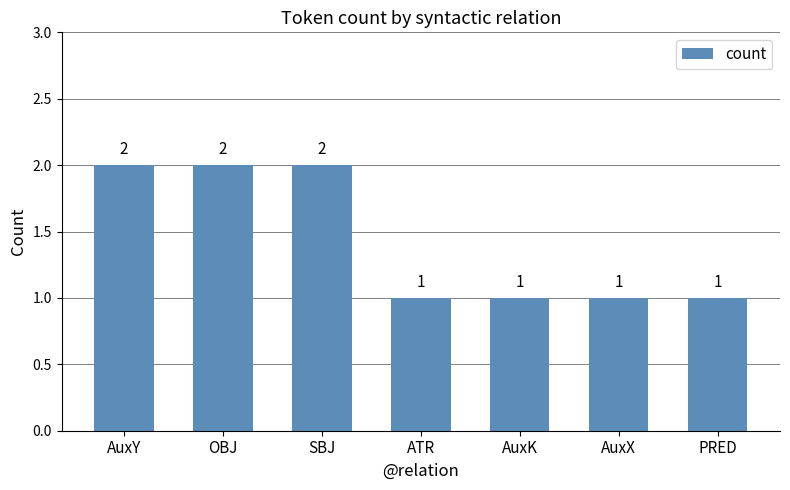

Reading left to right, extract all data points from this chart.

AuxY=2	OBJ=2	SBJ=2	ATR=1	AuxK=1	AuxX=1	PRED=1